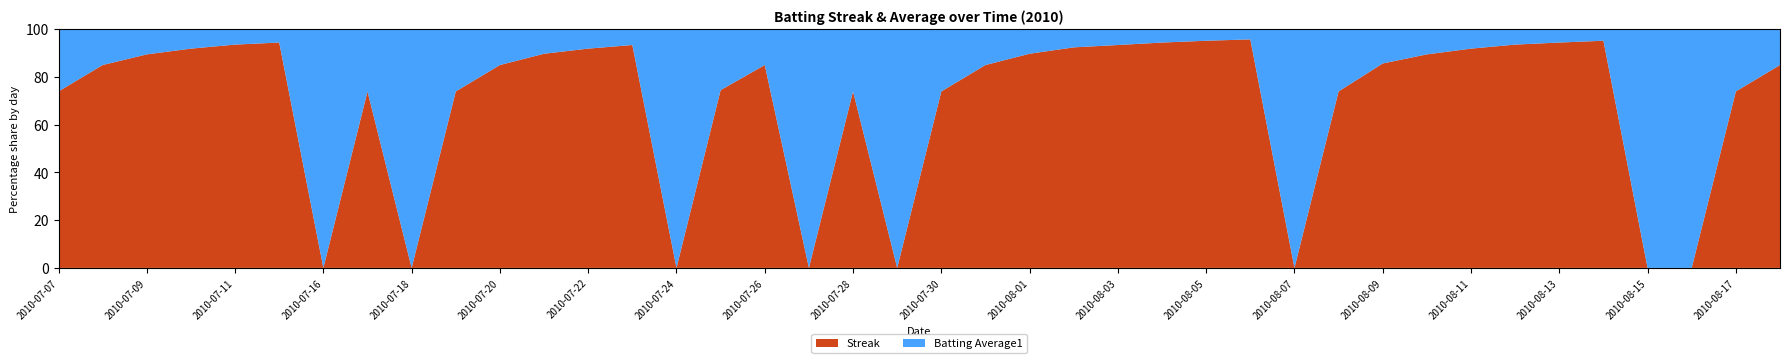

Reading left to right, list all the values displayed in this chart.

Streak: 2010-07-07=1.0	2010-07-08=2.0	2010-07-09=3.0	2010-07-10=4.0	2010-07-11=5.0	2010-07-15=6.0	2010-07-16=0.0	2010-07-17=1.0	2010-07-18=0.0	2010-07-19=1.0	2010-07-20=2.0	2010-07-21=3.0	2010-07-22=4.0	2010-07-23=5.0	2010-07-24=0.0	2010-07-25=1.0	2010-07-26=2.0	2010-07-27=0.0	2010-07-28=1.0	2010-07-29=0.0	2010-07-30=1.0	2010-07-31=2.0	2010-08-01=3.0	2010-08-02=4.0	2010-08-03=5.0	2010-08-04=6.0	2010-08-05=7.0	2010-08-06=8.0	2010-08-07=0.0	2010-08-08=1.0	2010-08-09=2.0	2010-08-10=3.0	2010-08-11=4.0	2010-08-12=5.0	2010-08-13=6.0	2010-08-14=7.0	2010-08-15=0.0	2010-08-16=0.0	2010-08-17=1.0	2010-08-18=2.0
Batting Average1: 2010-07-07=0.4	2010-07-08=0.4	2010-07-09=0.4	2010-07-10=0.4	2010-07-11=0.3	2010-07-15=0.4	2010-07-16=0.4	2010-07-17=0.4	2010-07-18=0.4	2010-07-19=0.4	2010-07-20=0.4	2010-07-21=0.3	2010-07-22=0.4	2010-07-23=0.4	2010-07-24=0.4	2010-07-25=0.3	2010-07-26=0.4	2010-07-27=0.4	2010-07-28=0.4	2010-07-29=0.3	2010-07-30=0.4	2010-07-31=0.4	2010-08-01=0.3	2010-08-02=0.3	2010-08-03=0.4	2010-08-04=0.4	2010-08-05=0.4	2010-08-06=0.4	2010-08-07=0.4	2010-08-08=0.4	2010-08-09=0.3	2010-08-10=0.4	2010-08-11=0.4	2010-08-12=0.3	2010-08-13=0.4	2010-08-14=0.4	2010-08-15=0.4	2010-08-16=0.3	2010-08-17=0.4	2010-08-18=0.4